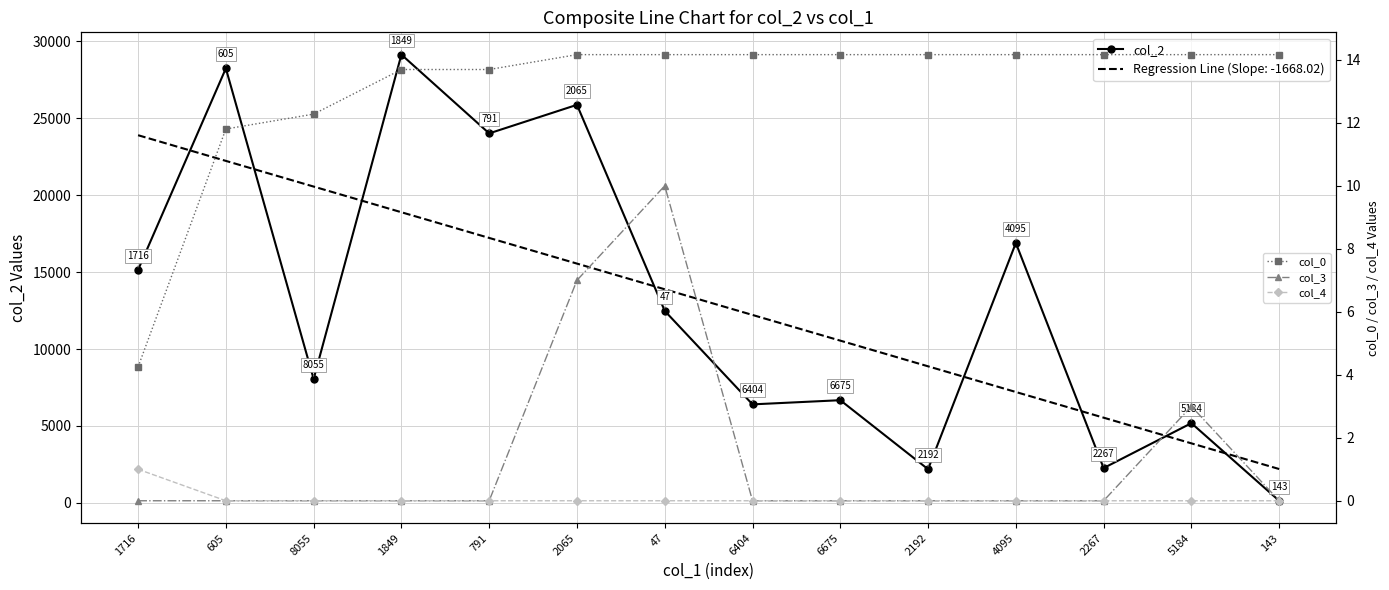

Which series has the widest spread of values?

col_2